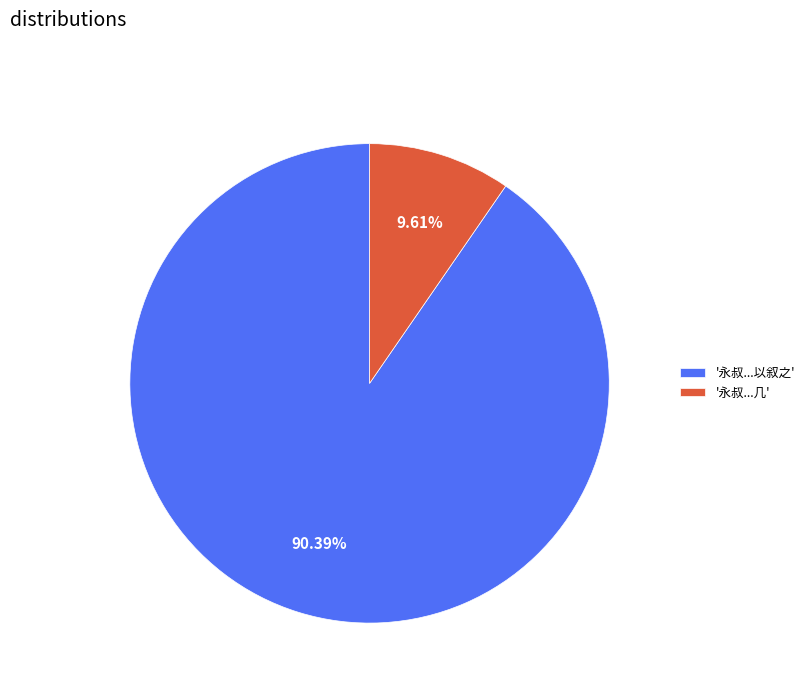

To the nearest percent, what is the average slice percentage?

50%